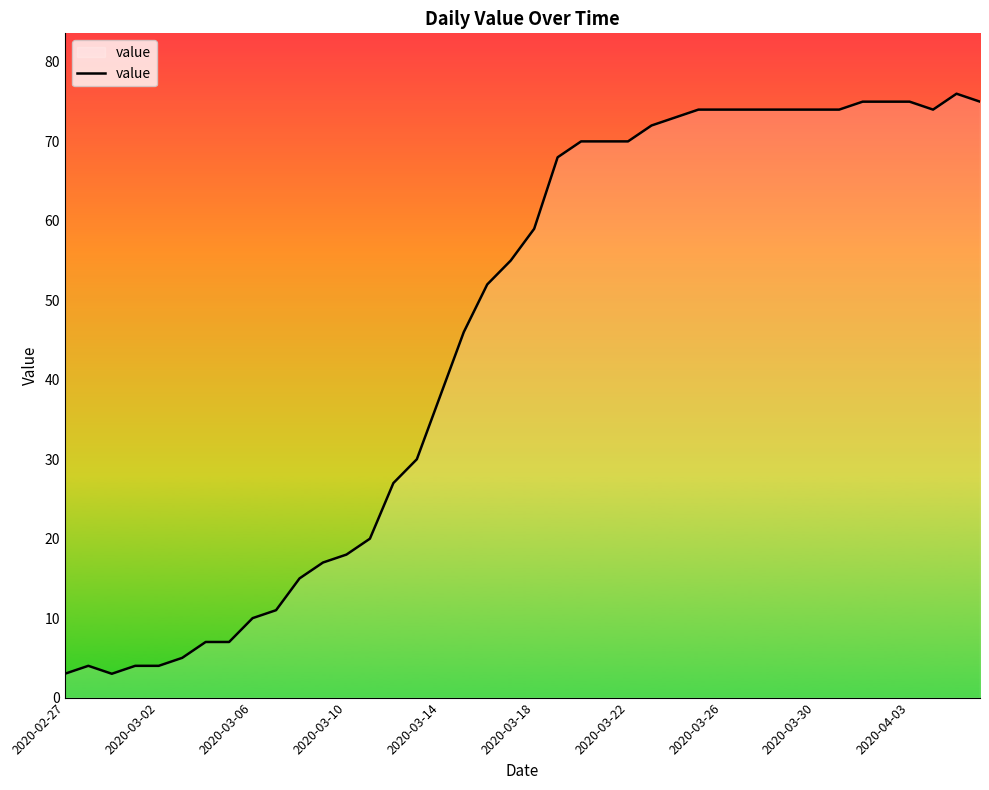

How many points are lower than both their immediate neighbors (excluding endpoints)?

2